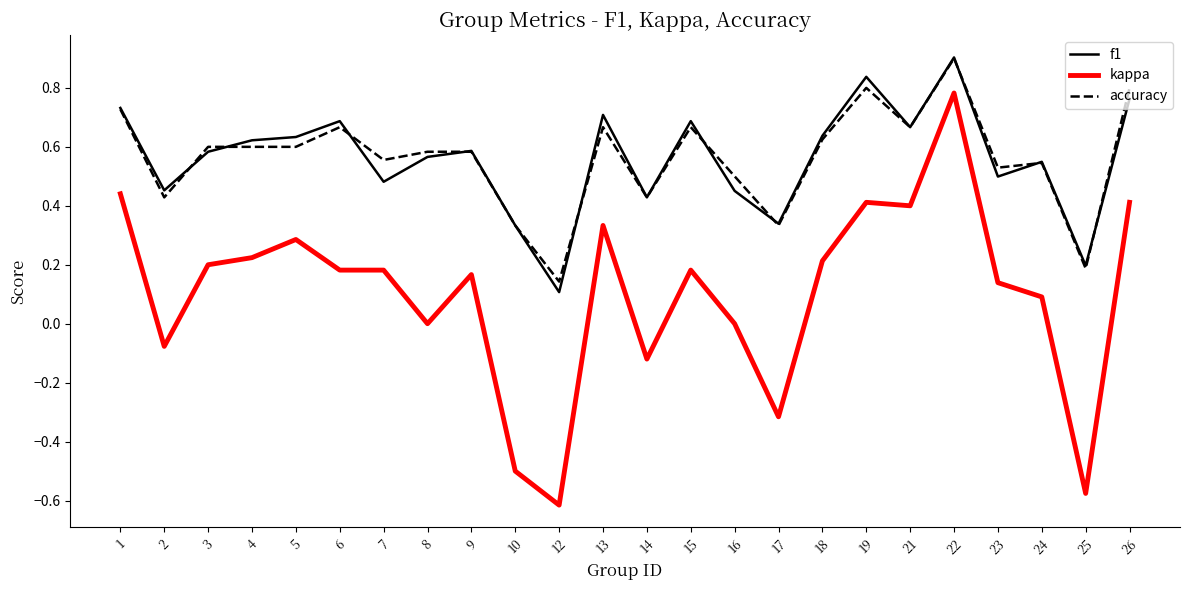

At which category does the chart reach its minimum across all series?

12